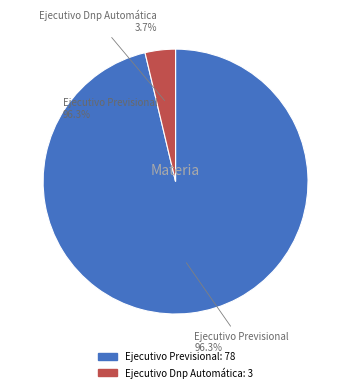

To the nearest percent, what portion does Ejecutivo Dnp Automática represent?

4%